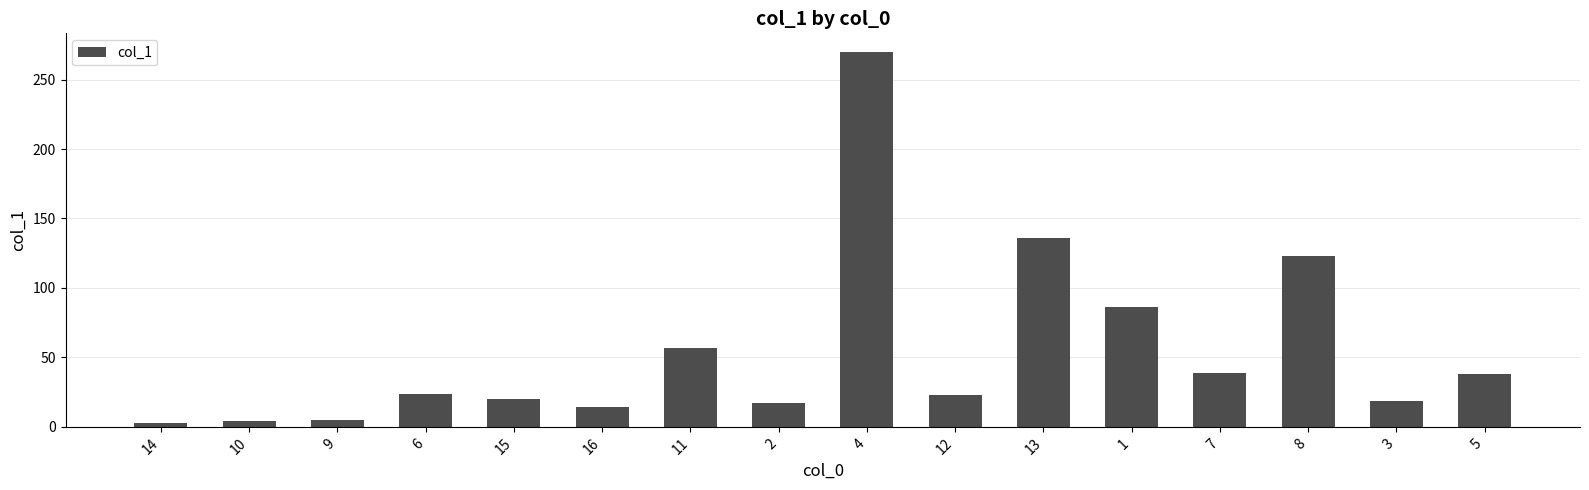

What is the smallest value displayed?

2.6